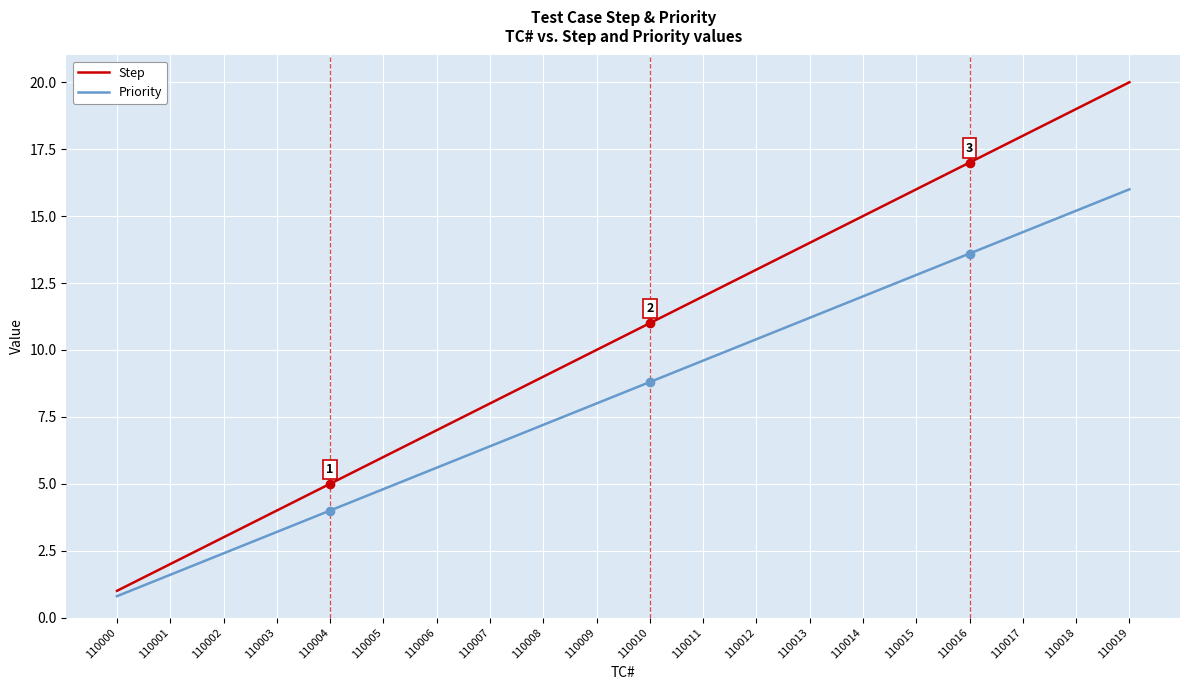

True or false: Step and Priority cross at least once.

False